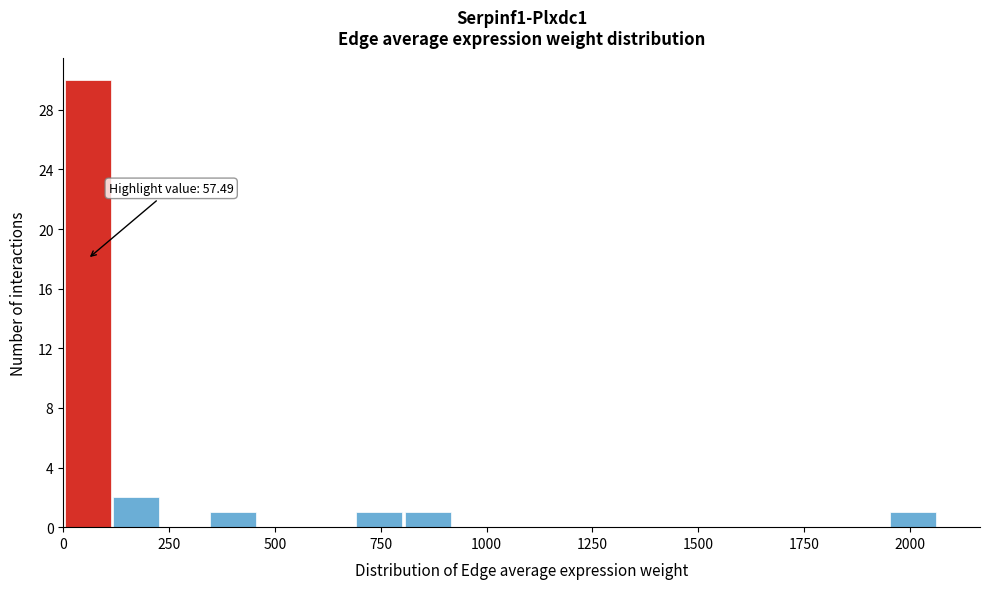

Around what value on the x-axis is the tallest bar? Give the approximate position of its centre, as read against the axis.

50